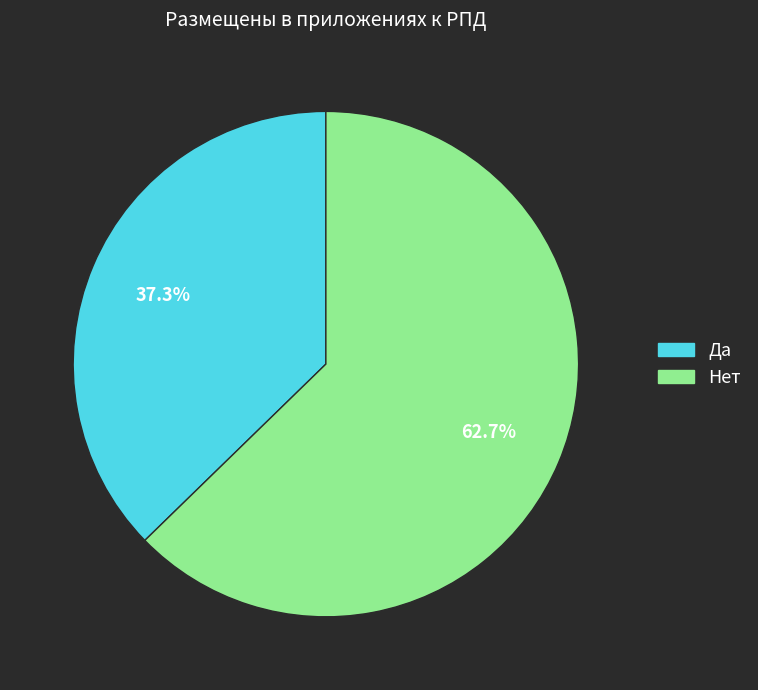

What is the smallest slice in the pie chart?

Да